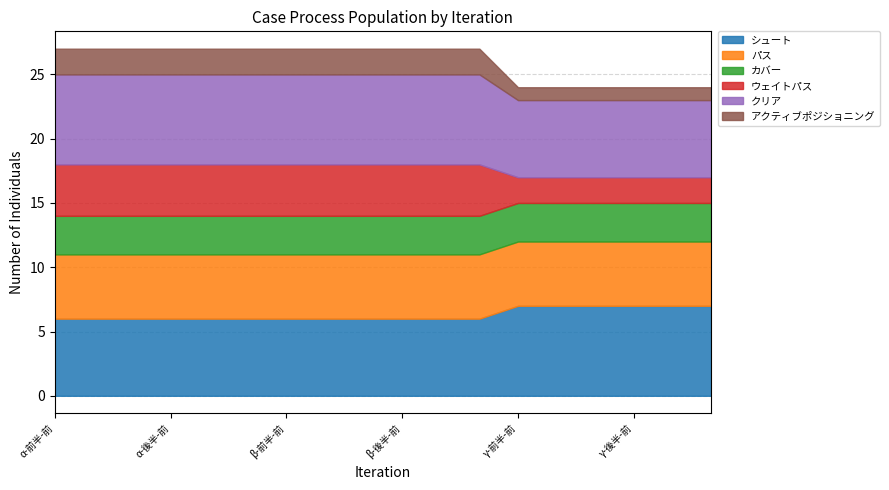

Is the value of シュート at γ-前半-前 greater than the value of パス at α-前半-後?

Yes